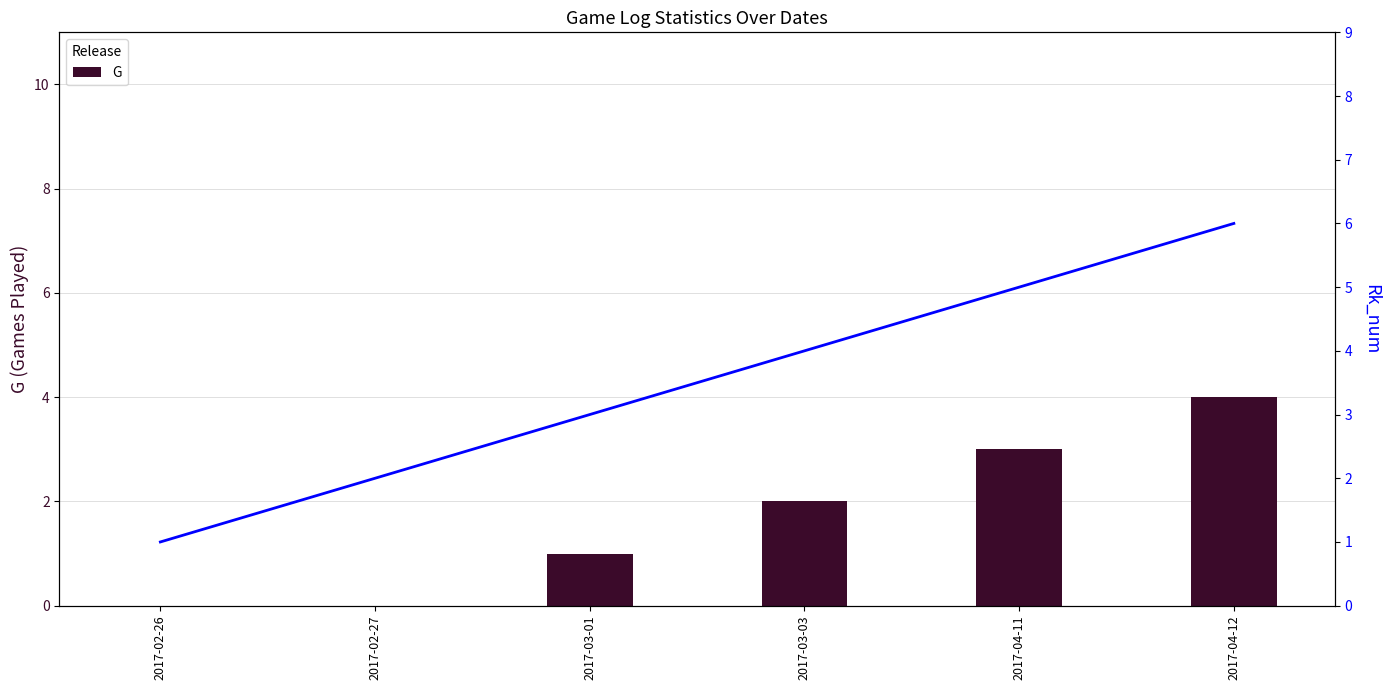

Which category has the lowest value in the Rk_num series?

2017-02-26